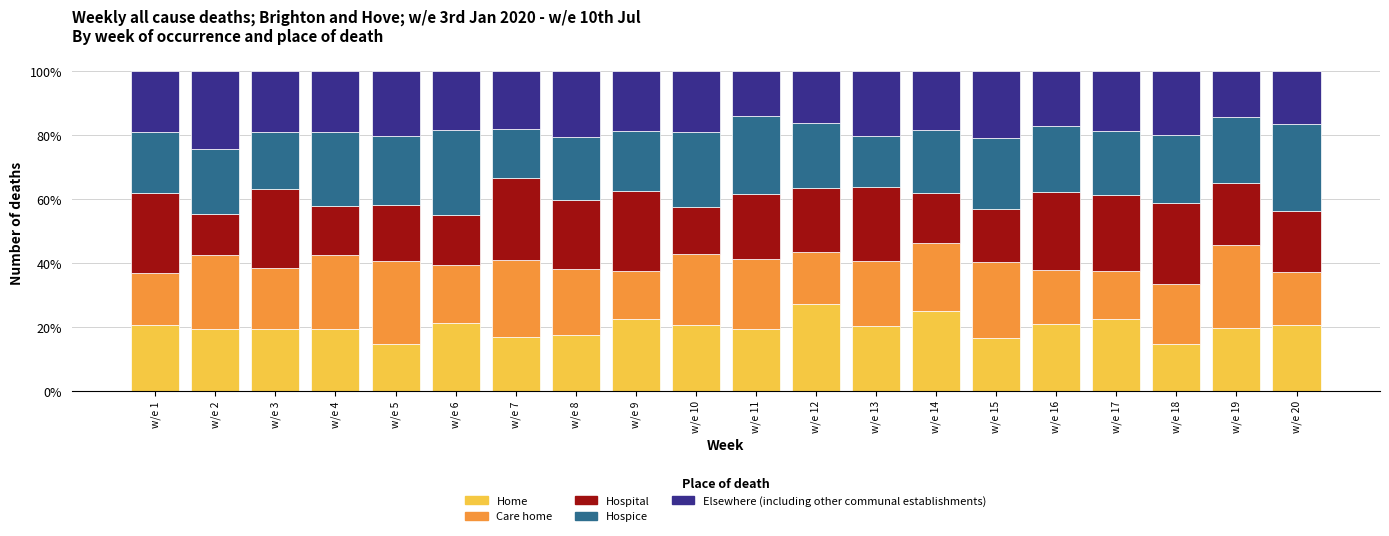

What is the minimum value for Home?

14.5